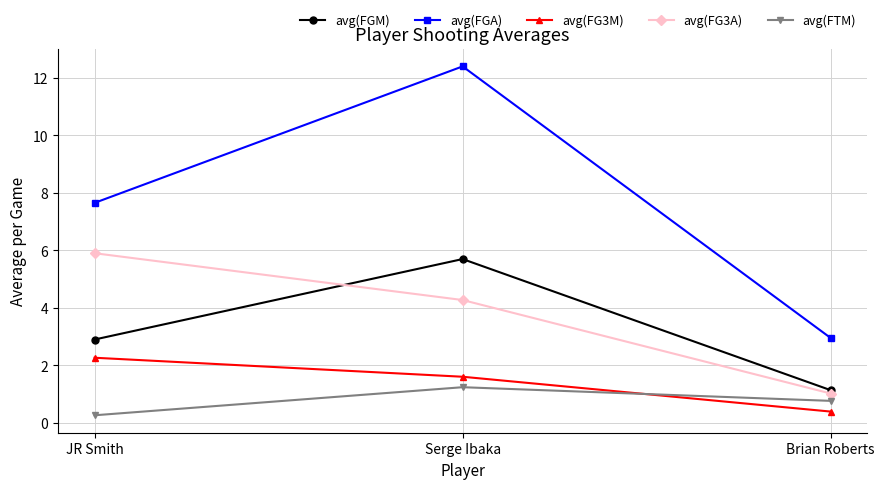

Rank the categories by avg(FG3M) value from highest to lowest.

JR Smith, Serge Ibaka, Brian Roberts